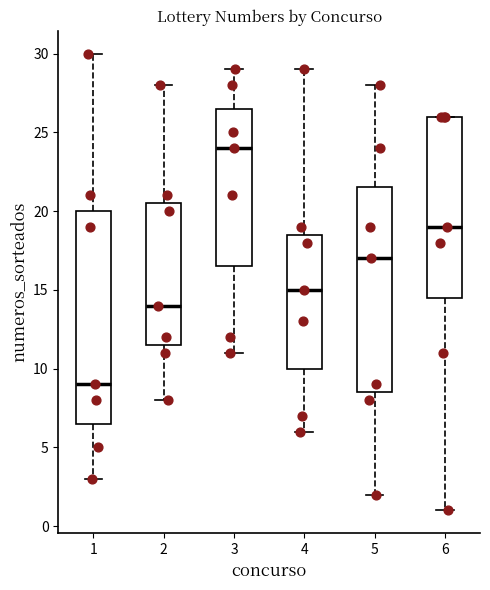

Which box is the tallest, from its lower edge to its upper edge?

1